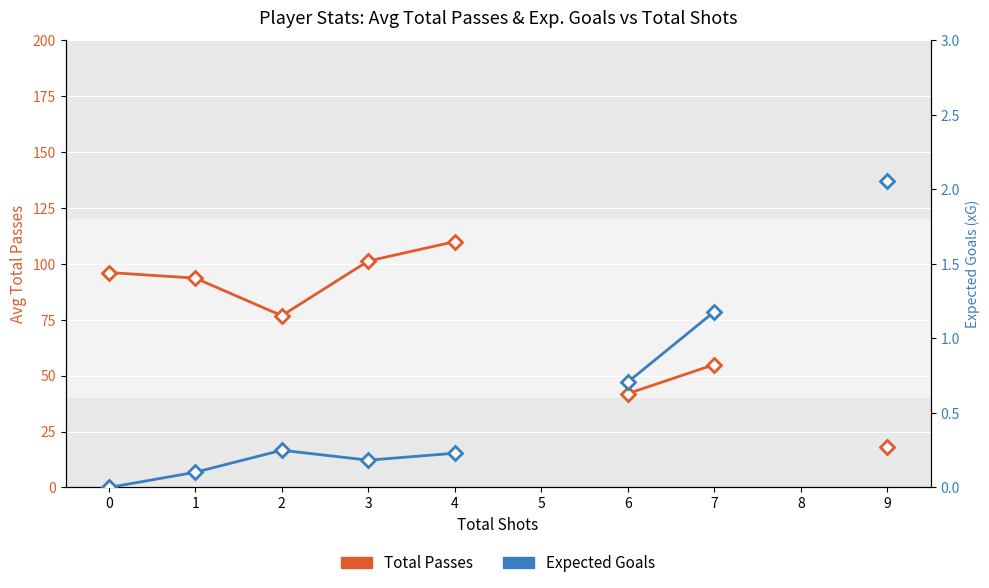

Which category has the highest value in the Expected Goals series?

9